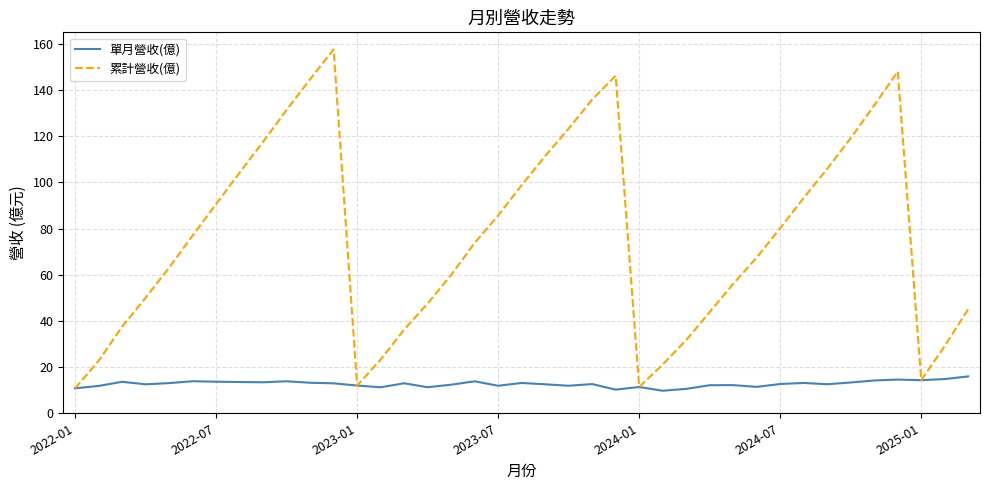

Which series has the largest range (max minus min)?

累計營收(億)